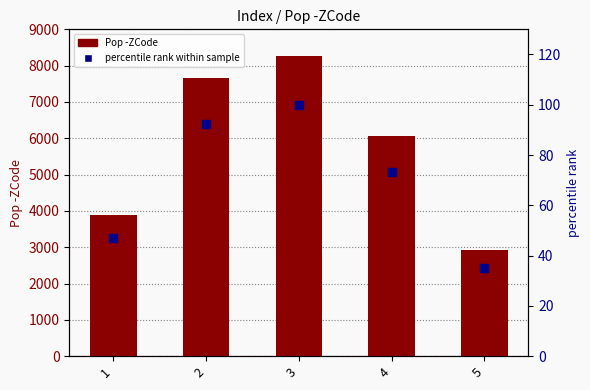

Is the value of Pop -ZCode at 5 greater than the value of percentile rank within sample at 1?

Yes